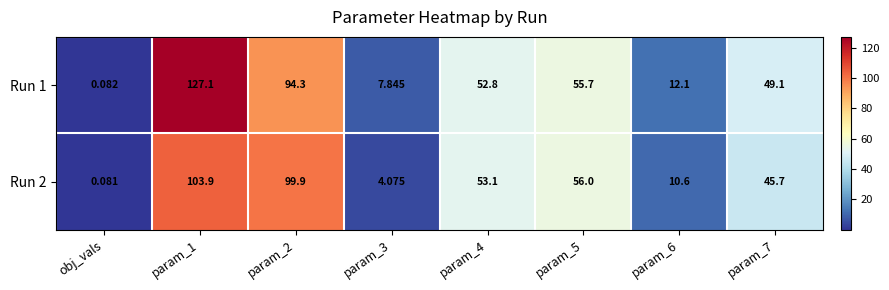

At how many categories does at least one series exceed 13?

5